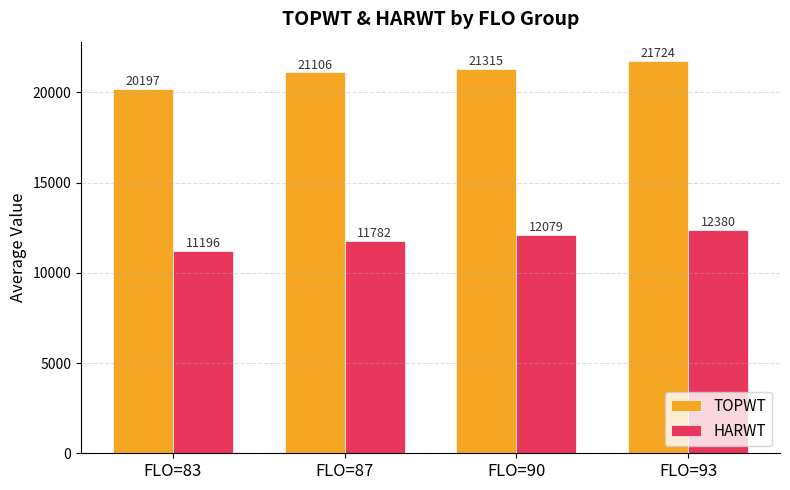

What are all the series names shown in the legend?

TOPWT, HARWT